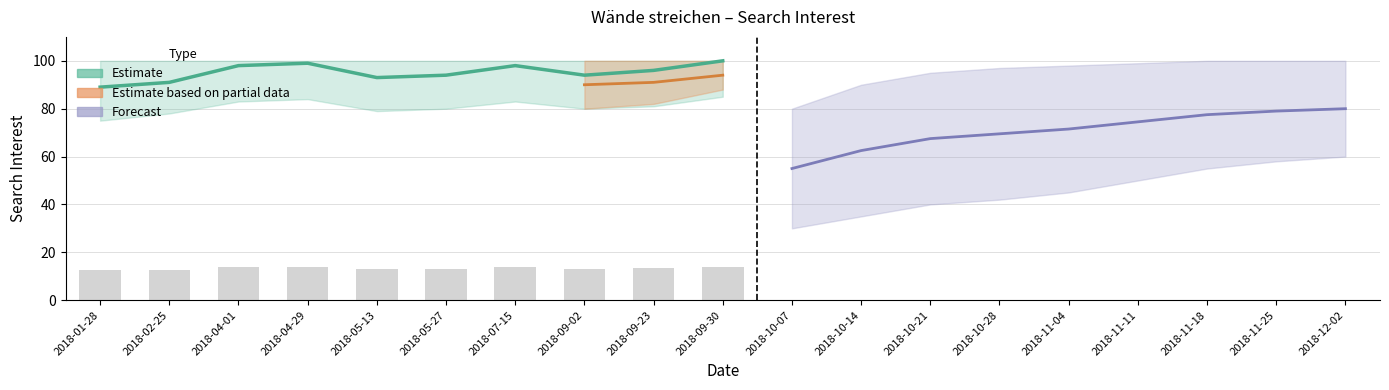

Does the chart contain any negative values?

No